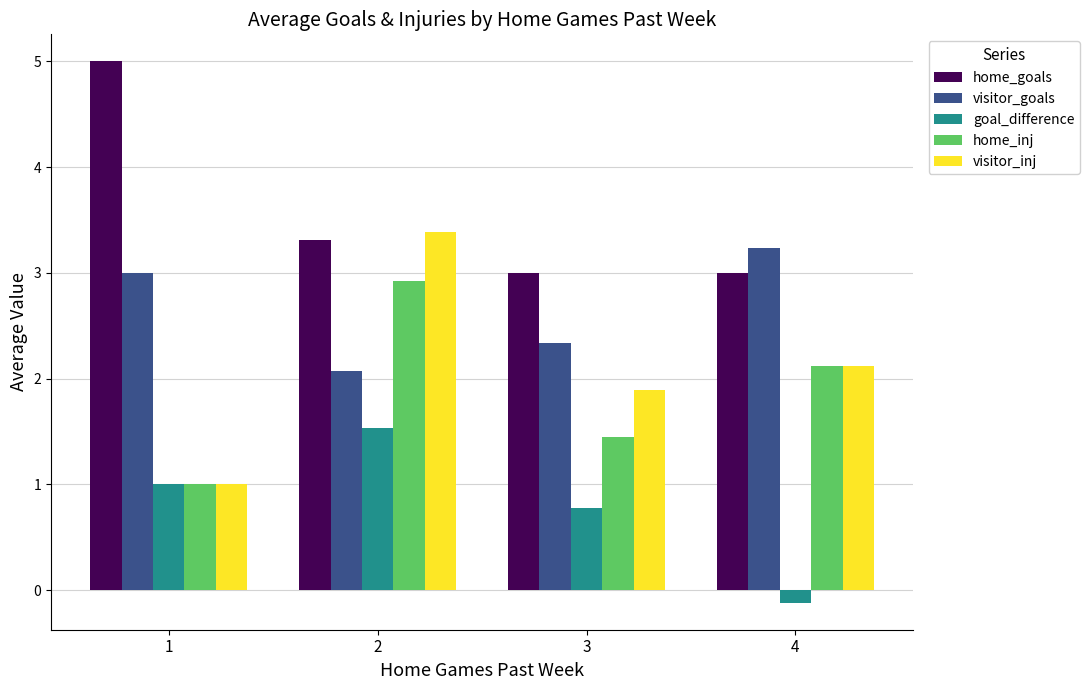

True or false: visitor_inj has a value of 5.3 at 2.

False